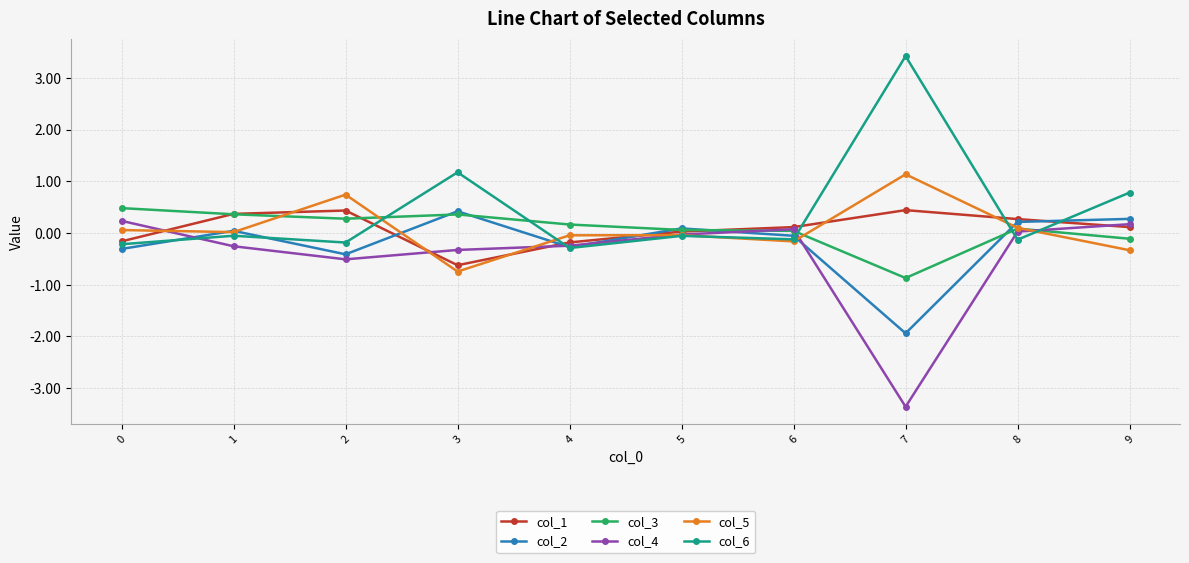

Which series has the largest total across all categories?

col_6